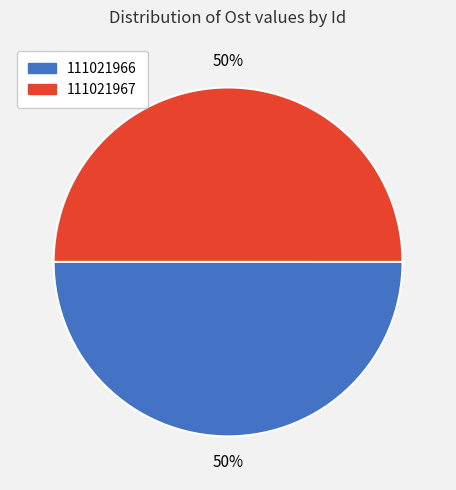

To the nearest percent, what is the average slice percentage?

50%